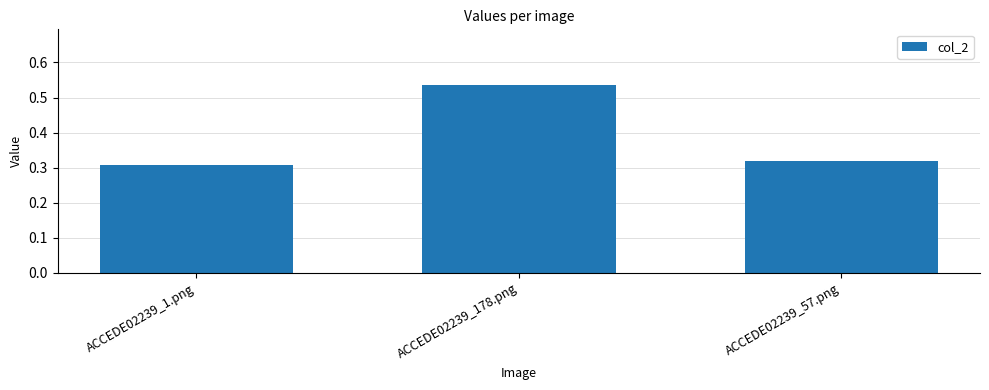

What position from the left is ACCEDE02239_57.png?

3